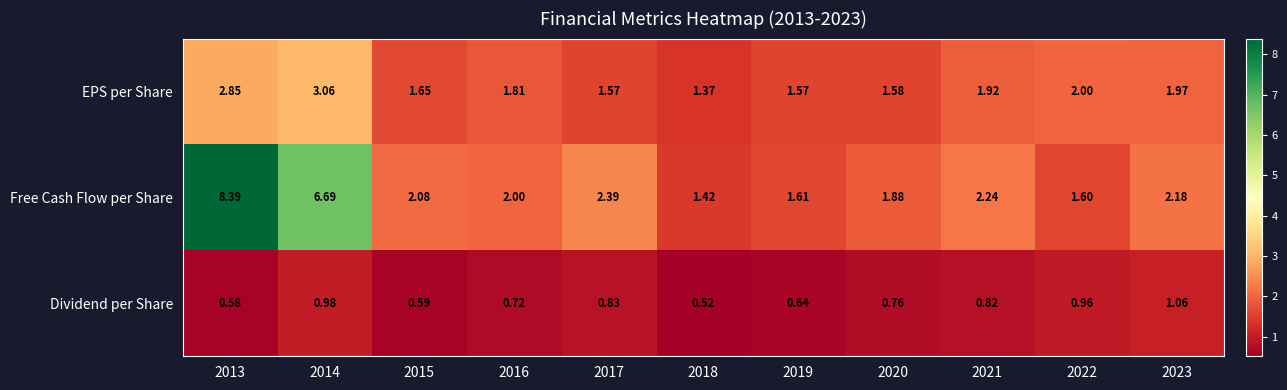

Rank the series by their average value, from lowest to highest.

Dividend per Share, EPS per Share, Free Cash Flow per Share